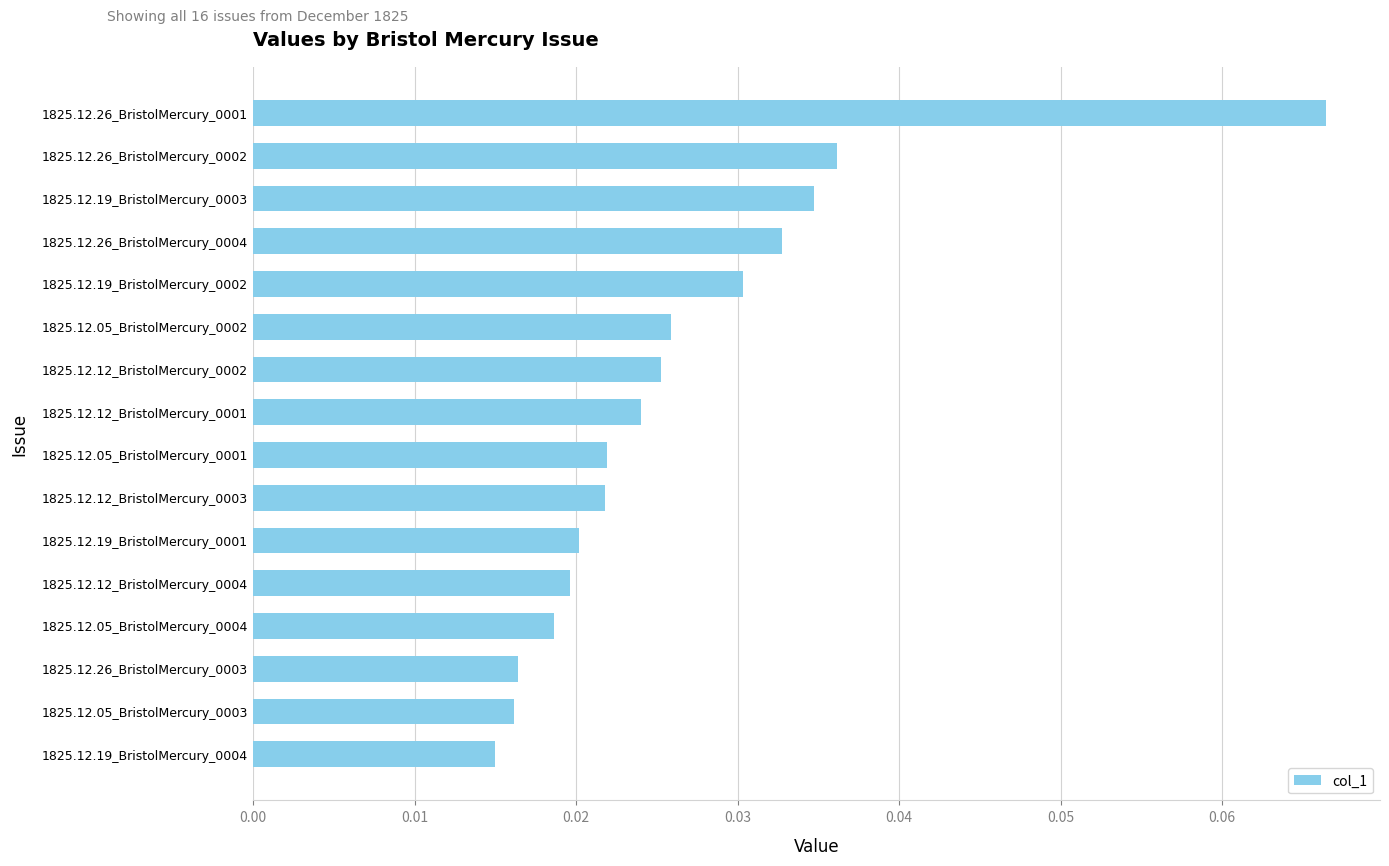

The value at 1825.12.26_BristolMercury_0001 is 0.0. True or false?

False